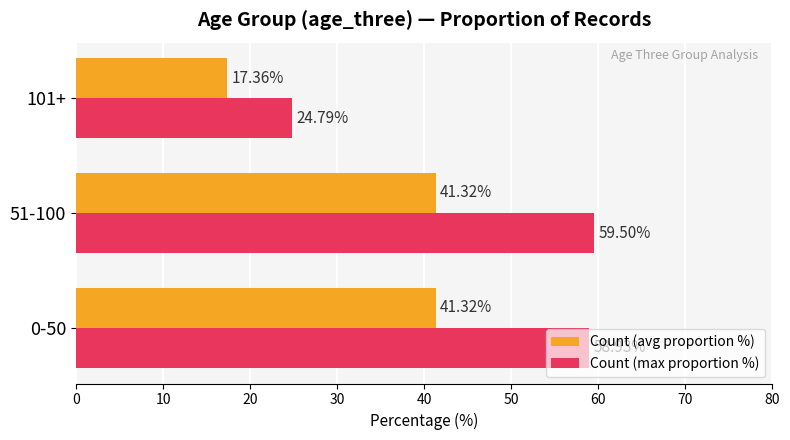

What are all the series names shown in the legend?

Count (avg proportion %), Count (max proportion %)